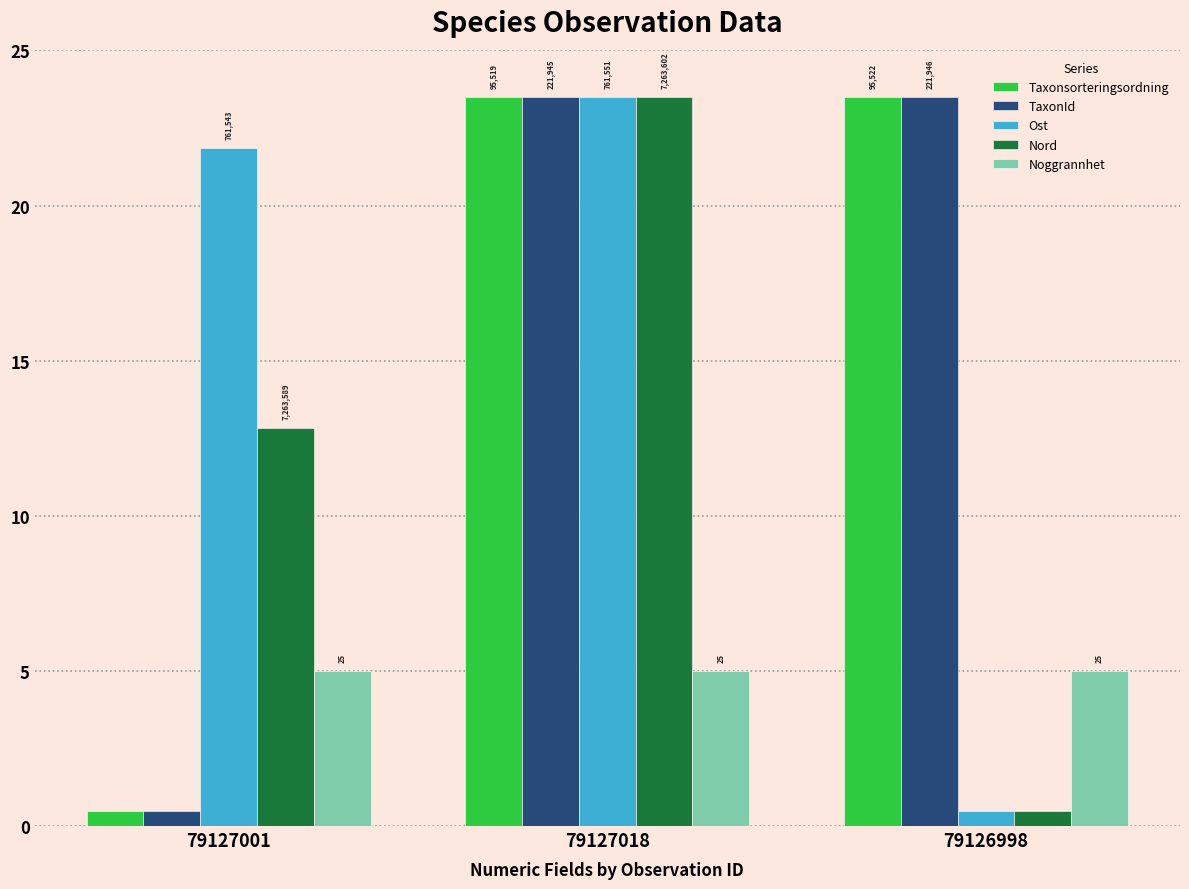

What are all the series names shown in the legend?

Taxonsorteringsordning, TaxonId, Ost, Nord, Noggrannhet